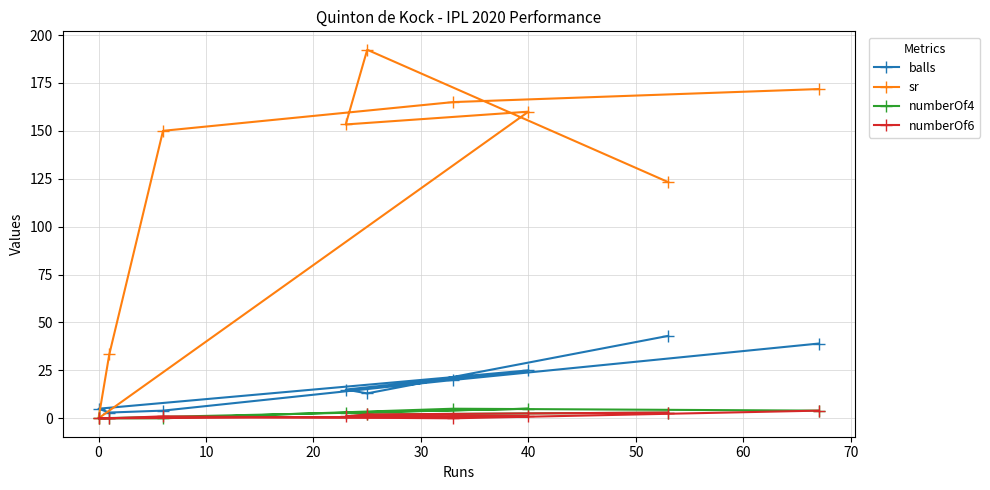

Is the value of sr at 60 greater than the value of numberOf6 at −10?

Yes